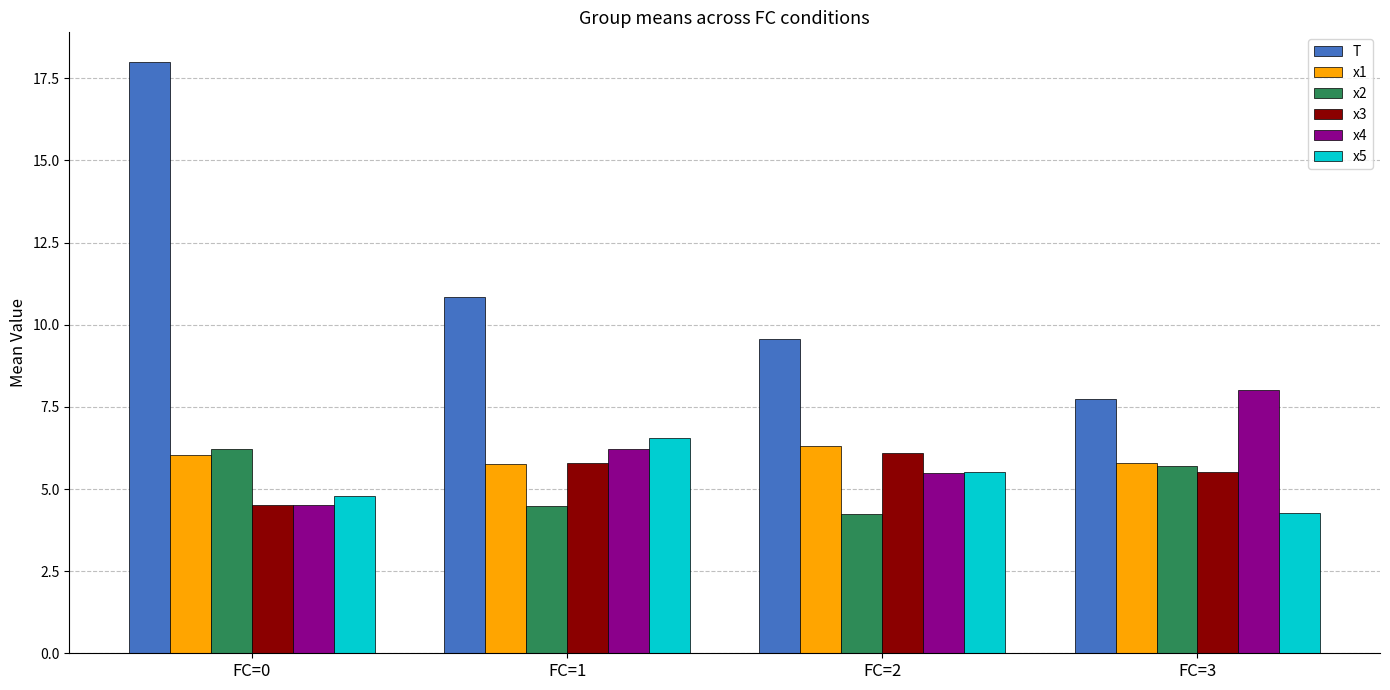

Which series has the largest range (max minus min)?

T